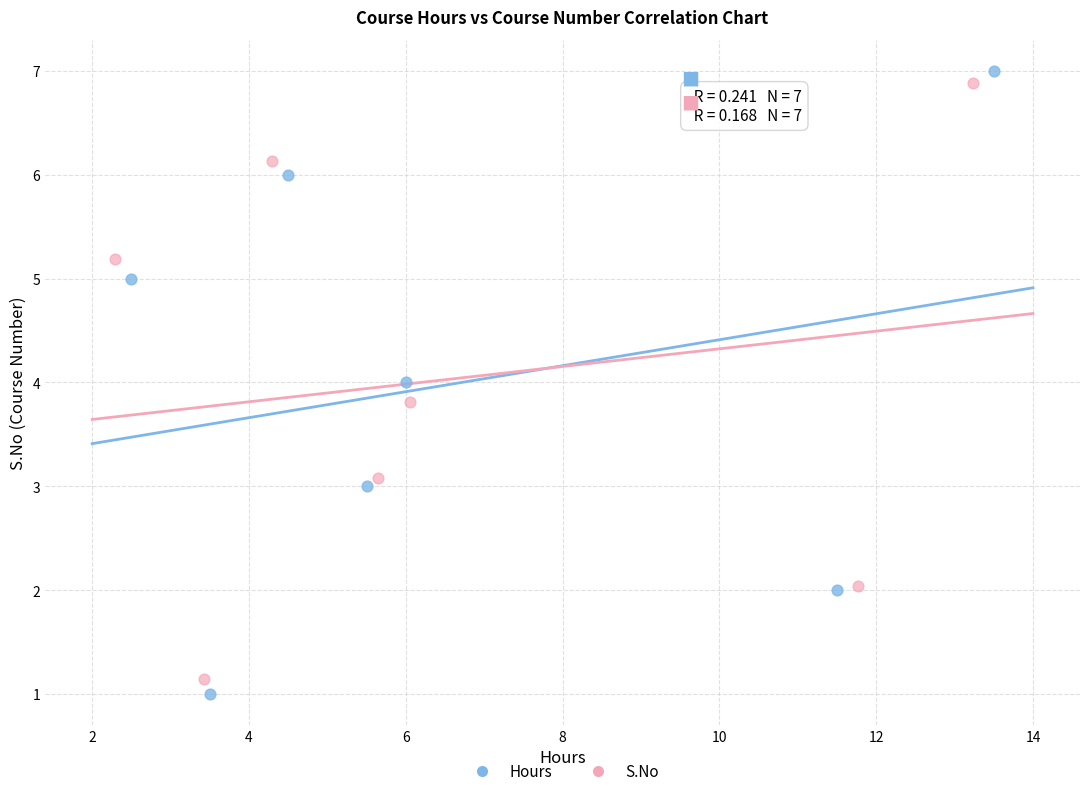

Which series contains the highest Y value?

Hours